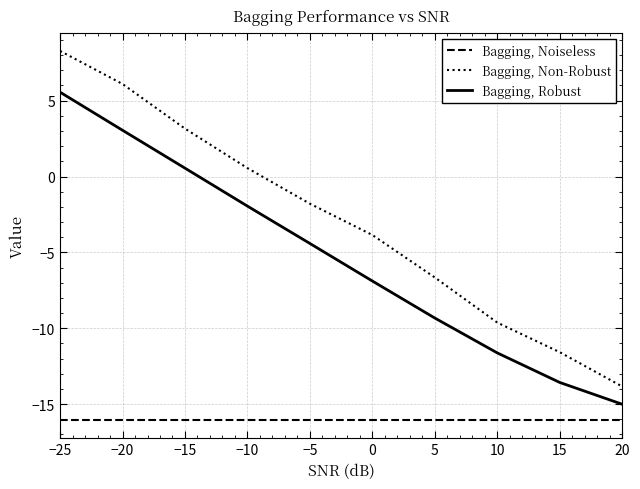

True or false: Bagging, Noiseless and Bagging, Robust cross at least once.

False